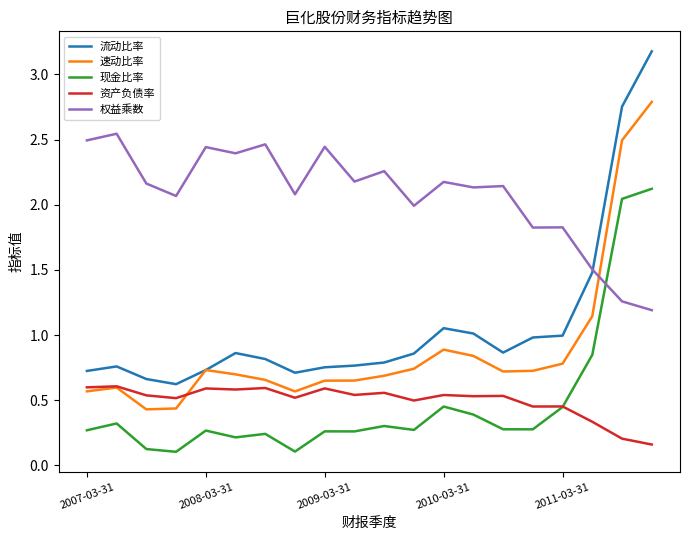

Which series has the largest range (max minus min)?

流动比率